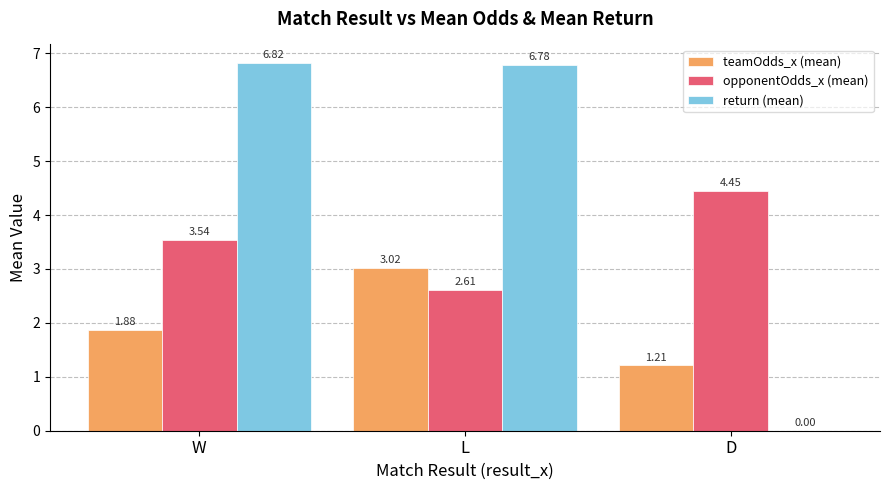

How many series are shown in this chart?

3